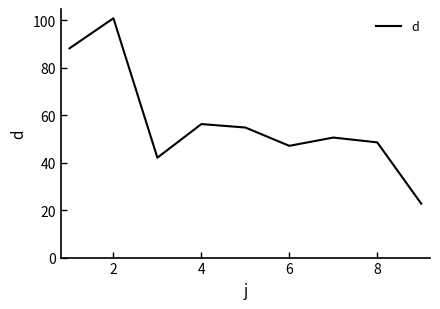

What is the difference between the maximum and minimum values?

78.2